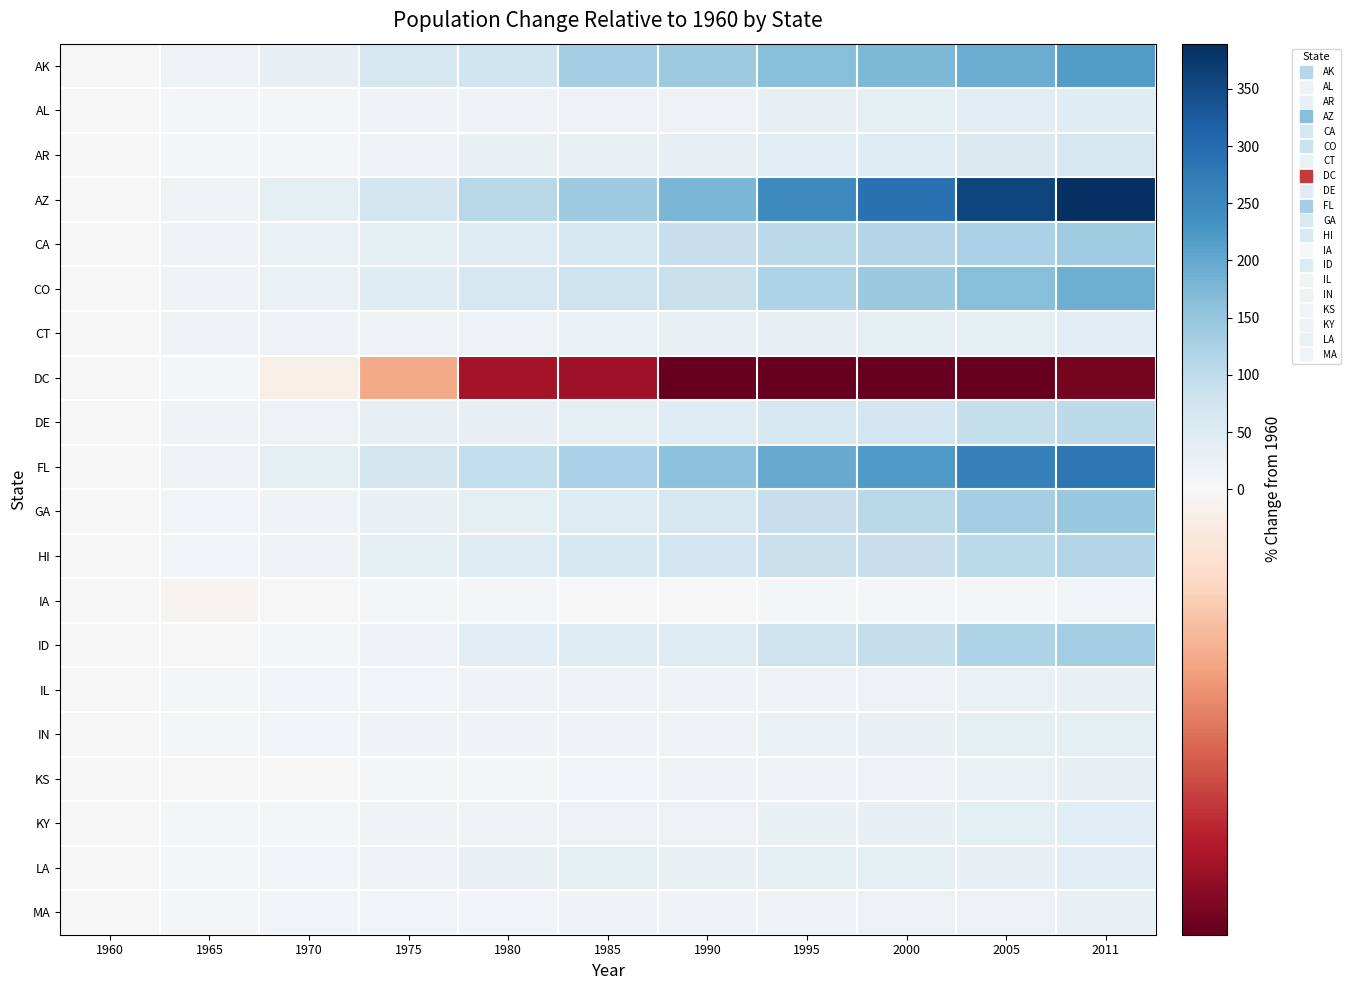

At how many categories does at least one series exceed 362?

1